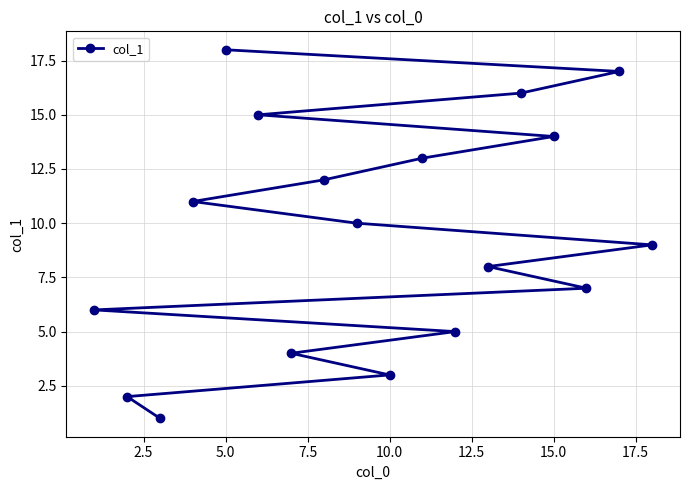

What is the ratio of the value at 15.0 to the value at 5.0?

0.8